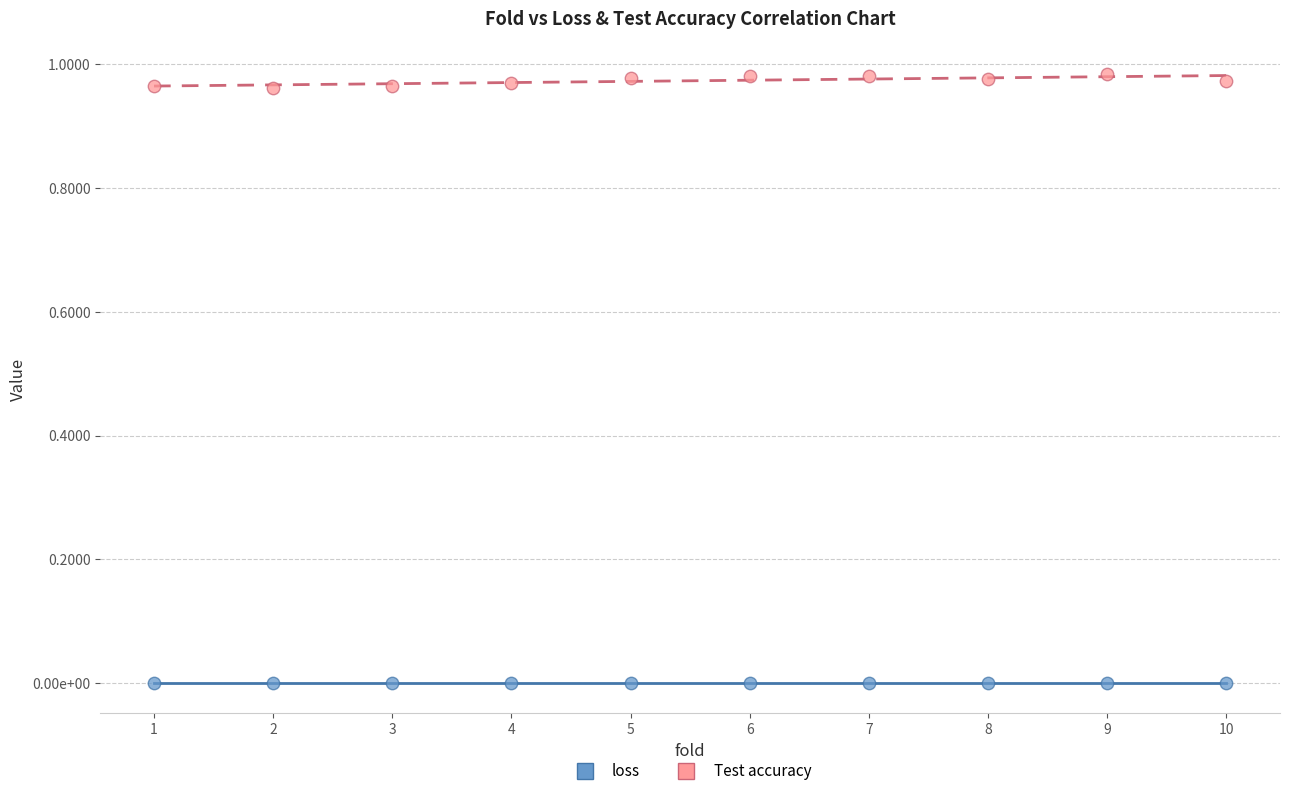

What are all the series names shown in the legend?

loss, Test accuracy